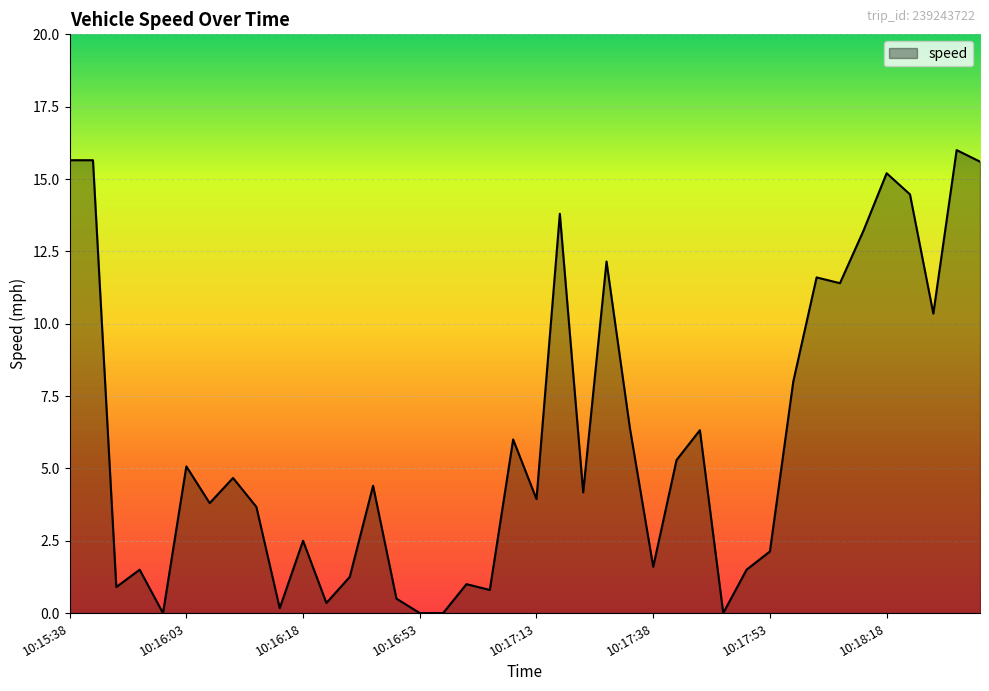

What is the greatest value displayed?

16.0